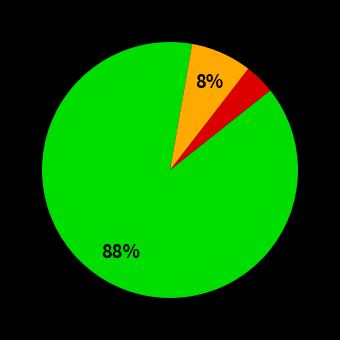

Does any single category account for the majority?

Yes